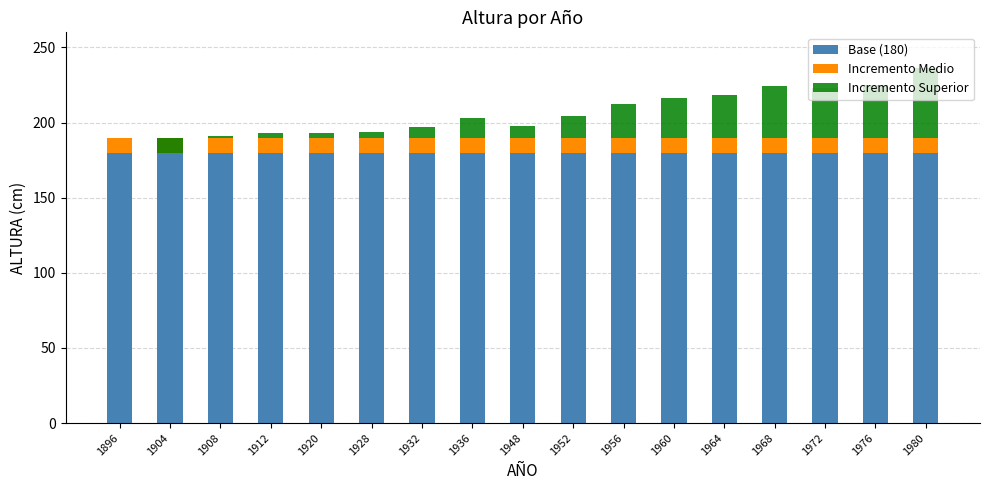

Reading left to right, list all the values displayed in this chart.

Base (180): 1896=180	1904=180	1908=180	1912=180	1920=180	1928=180	1932=180	1936=180	1948=180	1952=180	1956=180	1960=180	1964=180	1968=180	1972=180	1976=180	1980=180
Incremento Medio: 1896=10	1904=10	1908=10	1912=10	1920=10	1928=10	1932=10	1936=10	1948=10	1952=10	1956=10	1960=10	1964=10	1968=10	1972=10	1976=10	1980=10
Incremento Superior: 1896=0	1904=-10	1908=1	1912=3	1920=3	1928=4	1932=7	1936=13	1948=8	1952=14	1956=22	1960=26	1964=28	1968=34	1972=33	1976=35	1980=46